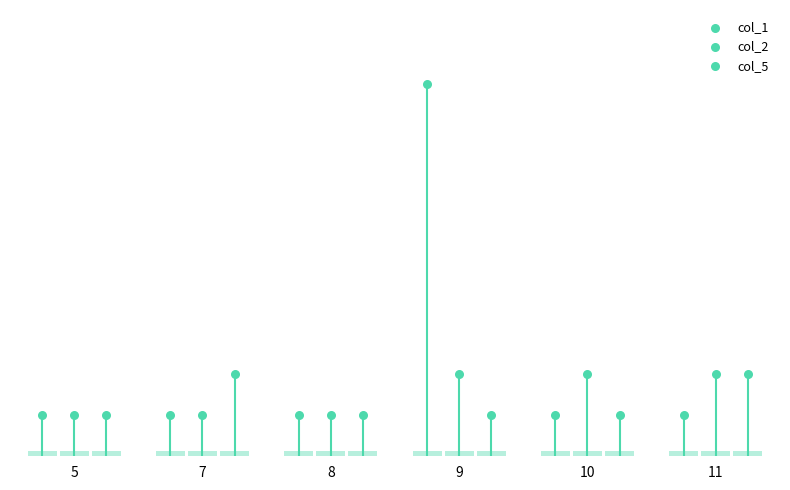

Which series reaches the minimum Y coordinate?

col_1